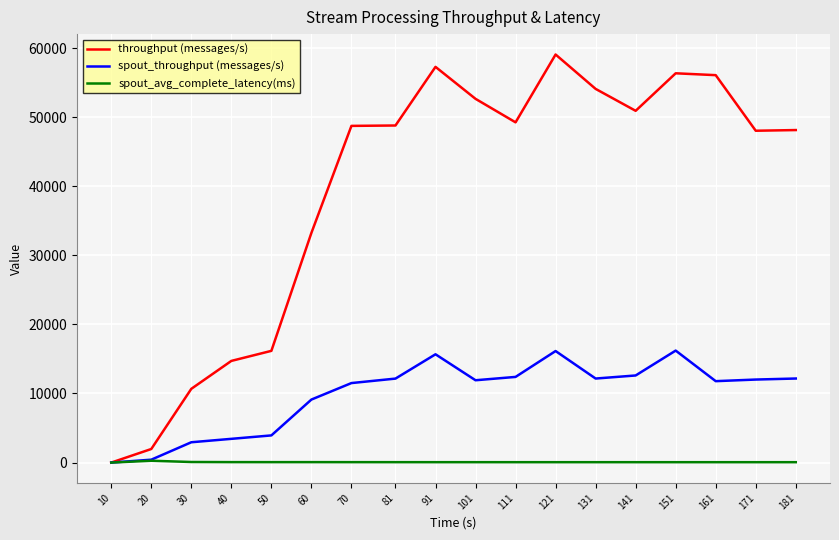

At 50, list the series in order from smallest to largest.

spout_avg_complete_latency(ms), spout_throughput (messages/s), throughput (messages/s)